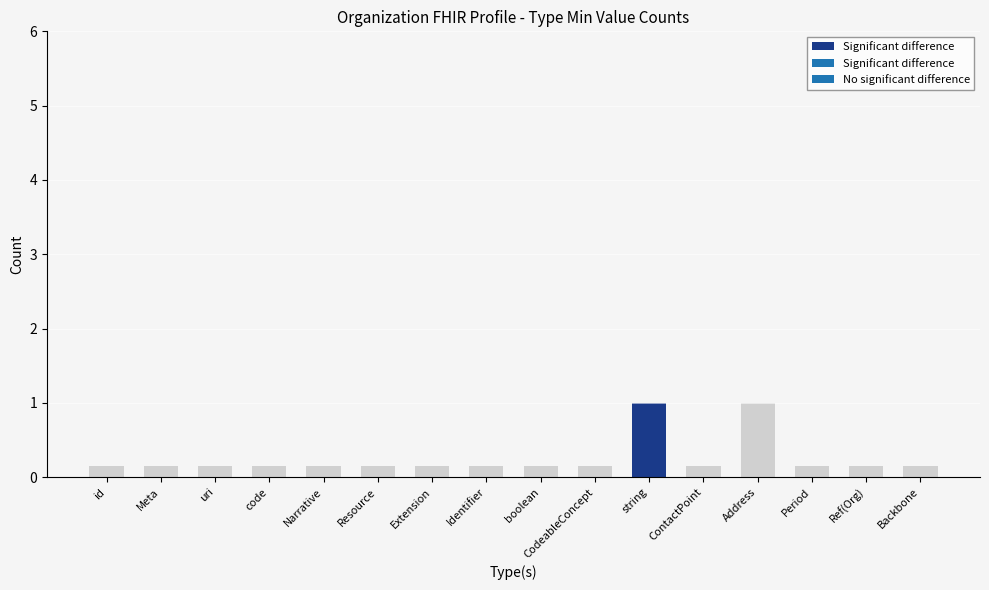

Which has a higher value, Reference(Organization) or id?

Reference(Organization)